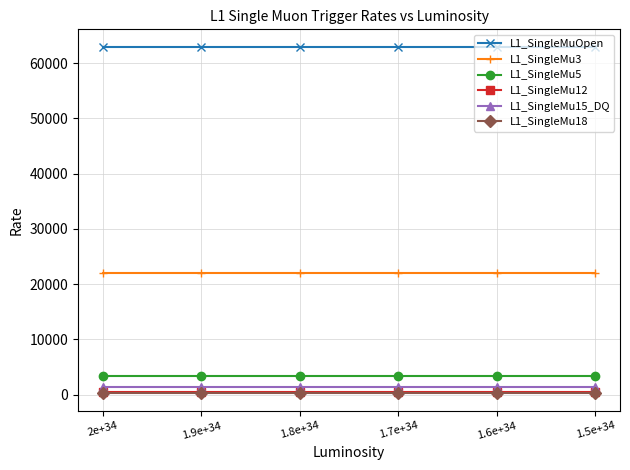

What are all the series names shown in the legend?

L1_SingleMuOpen, L1_SingleMu3, L1_SingleMu5, L1_SingleMu12, L1_SingleMu15_DQ, L1_SingleMu18